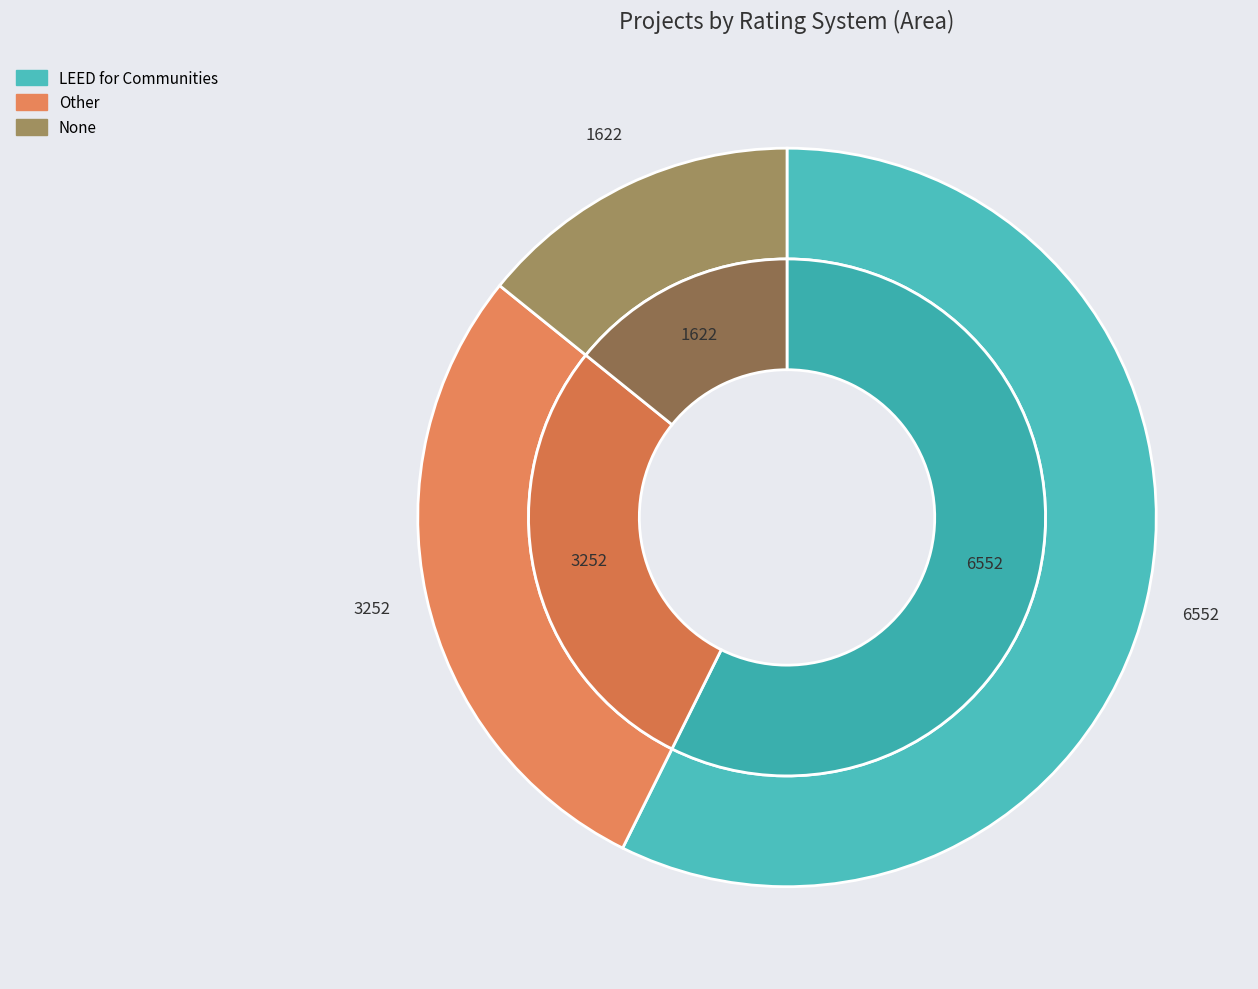

Which category accounts for the majority?

LEED for Communities